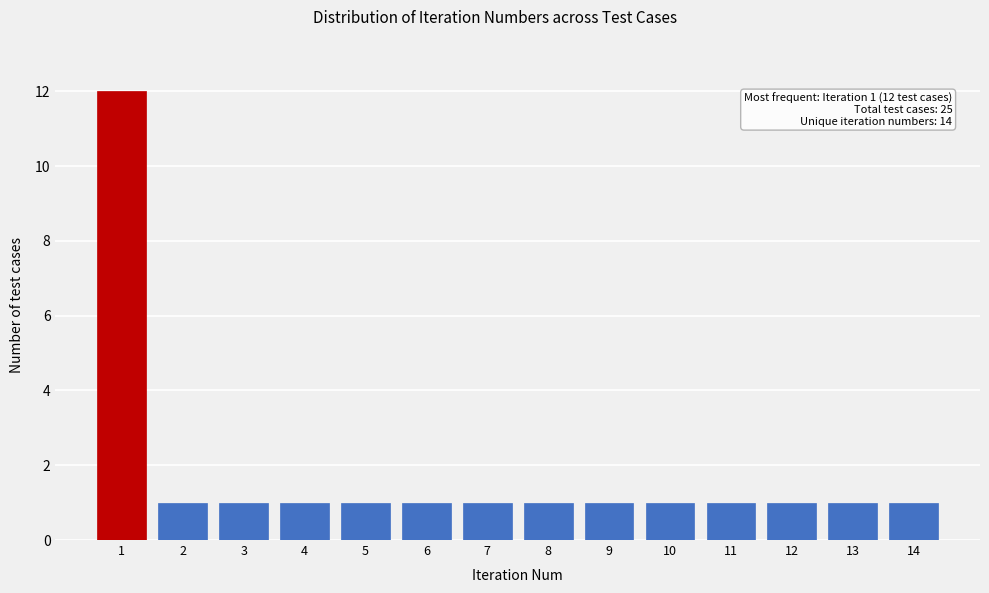

Reading left to right, what are all the values shown in this chart?

12	1	1	1	1	1	1	1	1	1	1	1	1	1